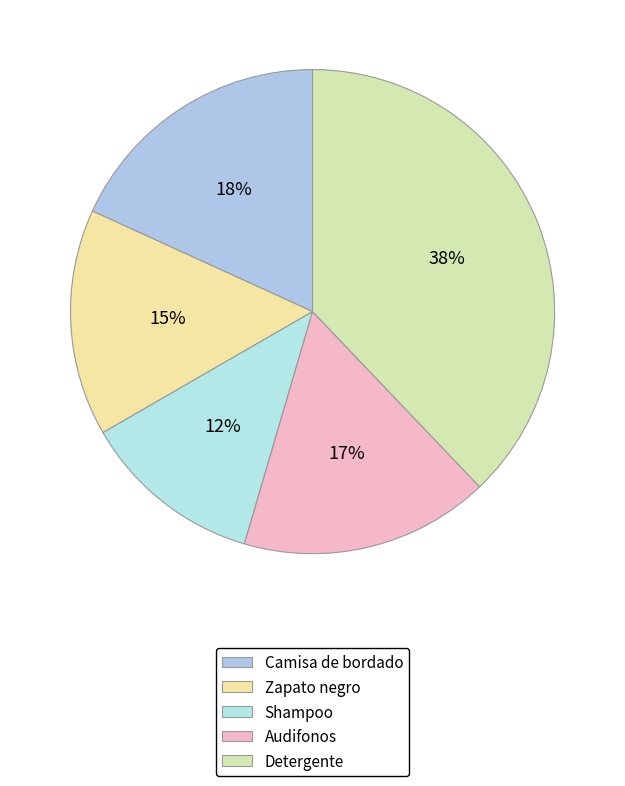

Count the number of slices in the pie.

5